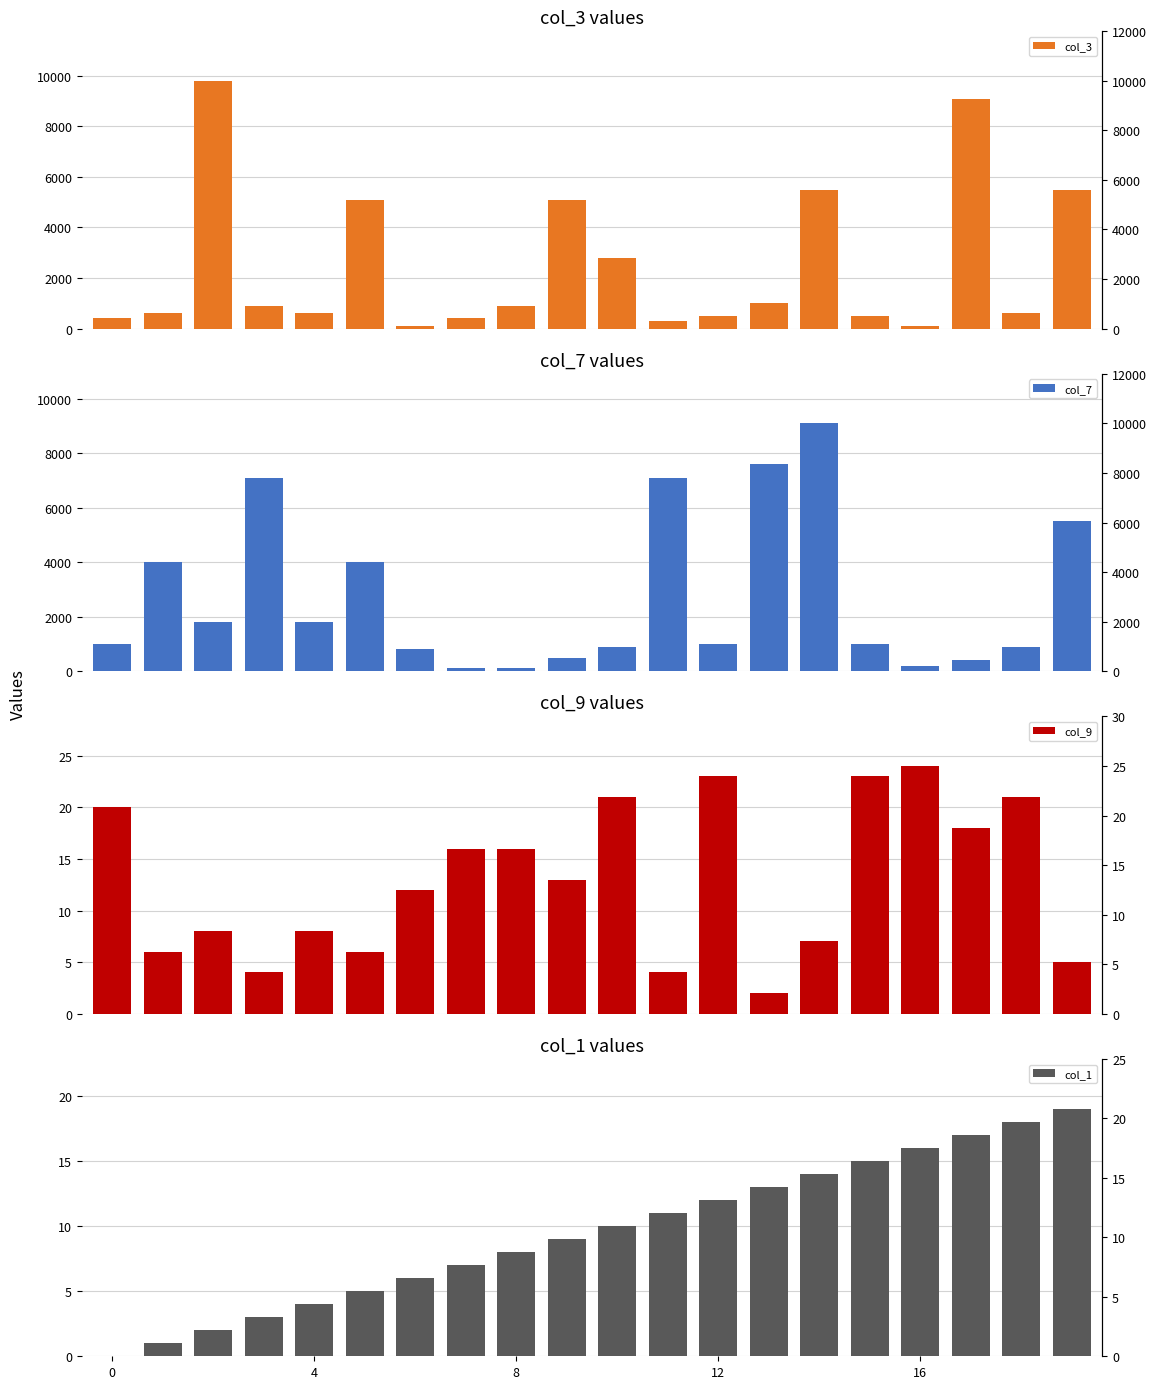

Is the value of col_9 at 16 greater than the value of col_3 at 9?

No